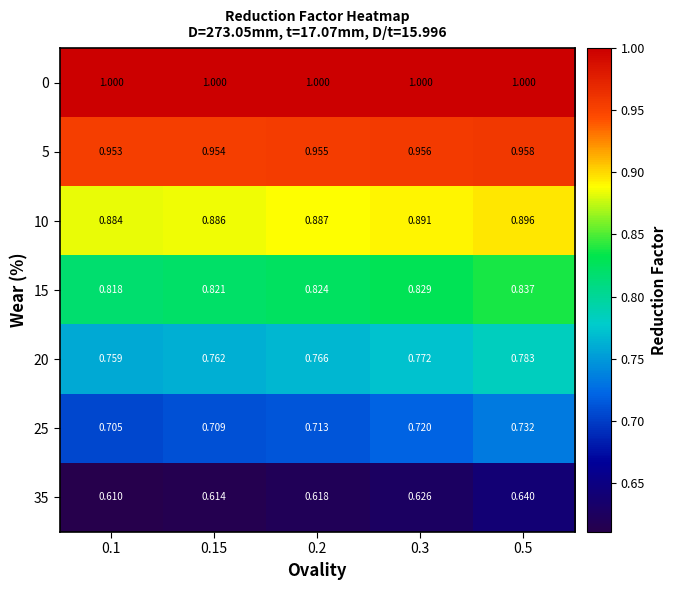

Is the value of 20 at 0.1 greater than the value of 25 at 0.1?

Yes